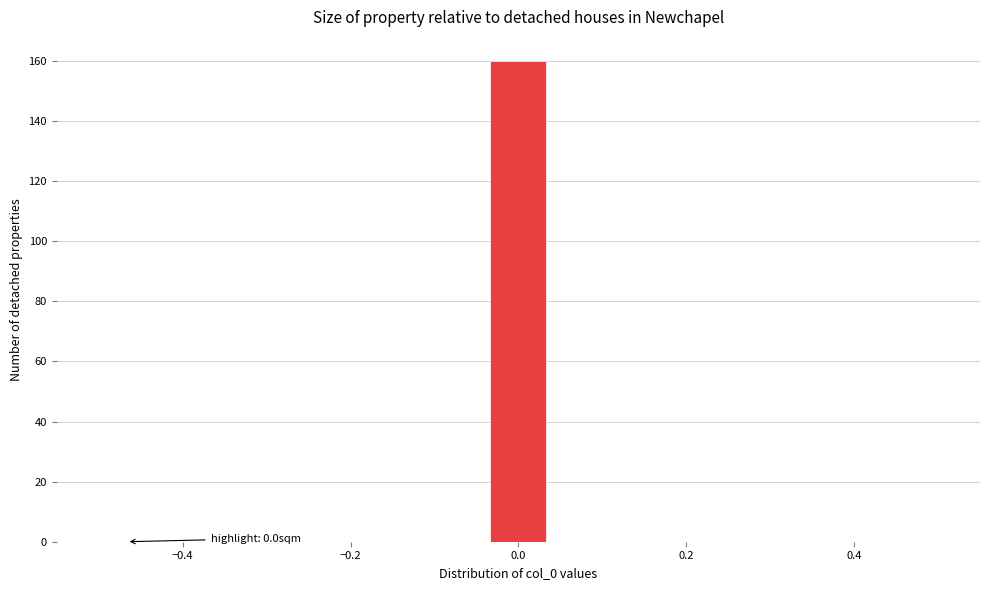

Read against the x-axis, roughly where is the centre of the tallest bar?

0.00